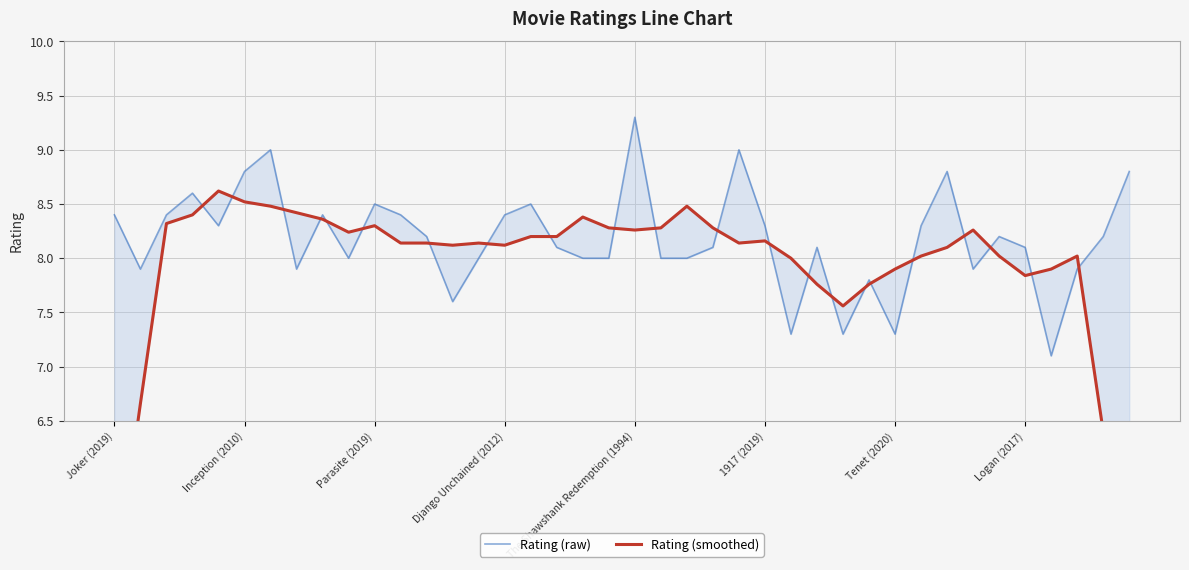

How many distinct data groups are displayed?

2